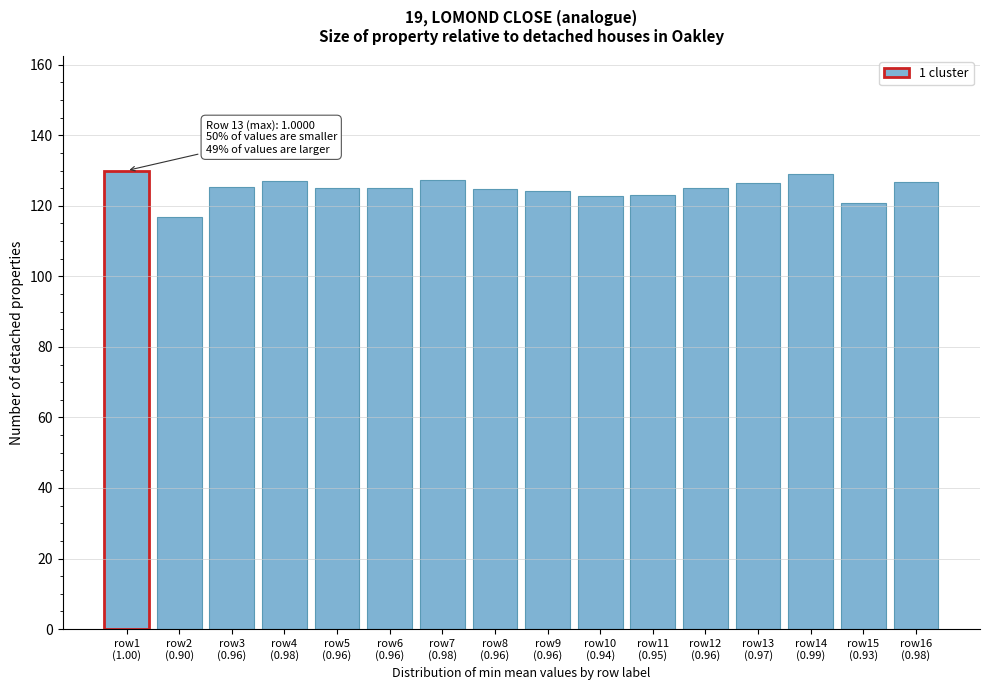

What is the difference between the maximum and minimum values?

13.2